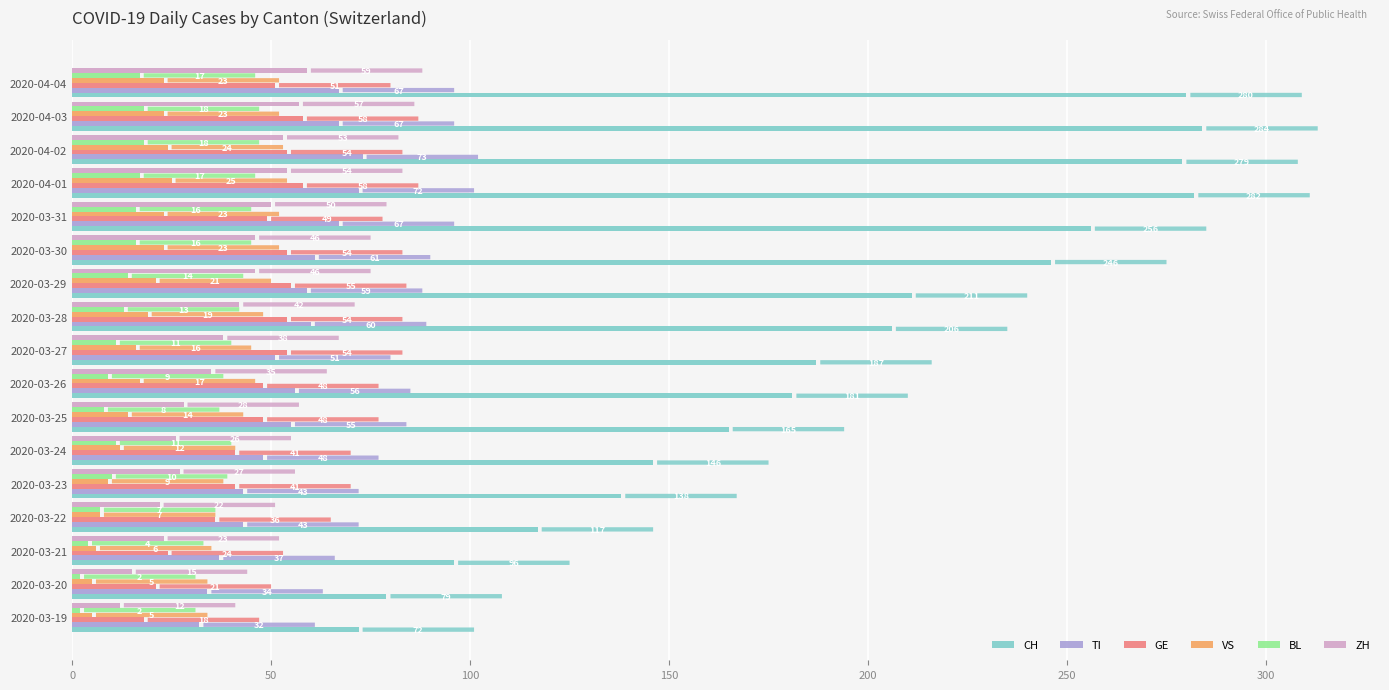

The value of GE at 2020-03-31 is 70. True or false?

False